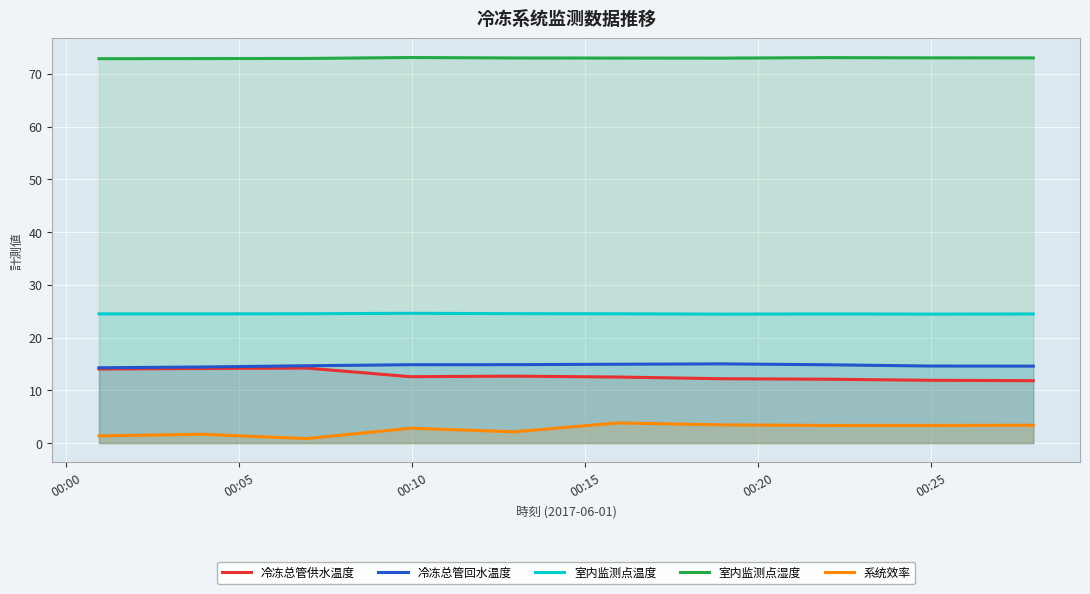

What is the greatest value displayed?

73.1